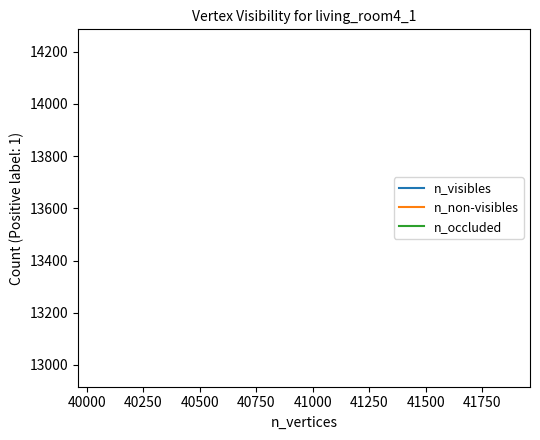

How many lines are shown in the chart?

3